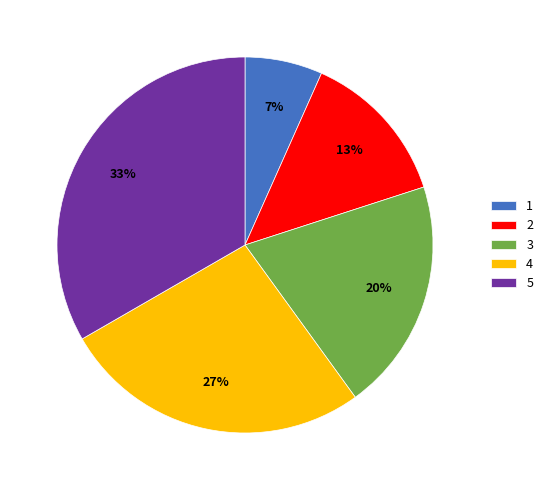

Is 1 the majority of the pie?

No